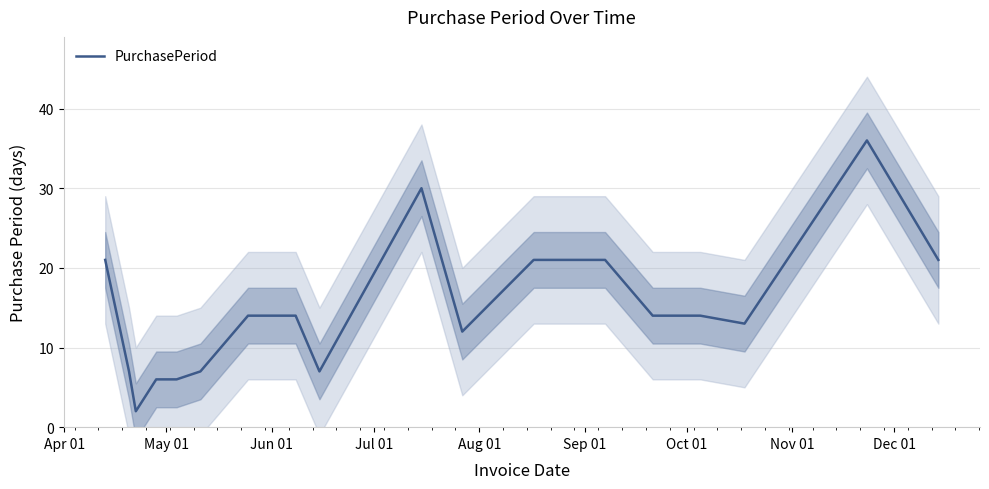

Reading right to left, what are all the values shown in this chart?

21	36	13	14	14	21	21	12	30	7	14	14	7	6	6	2	7	21